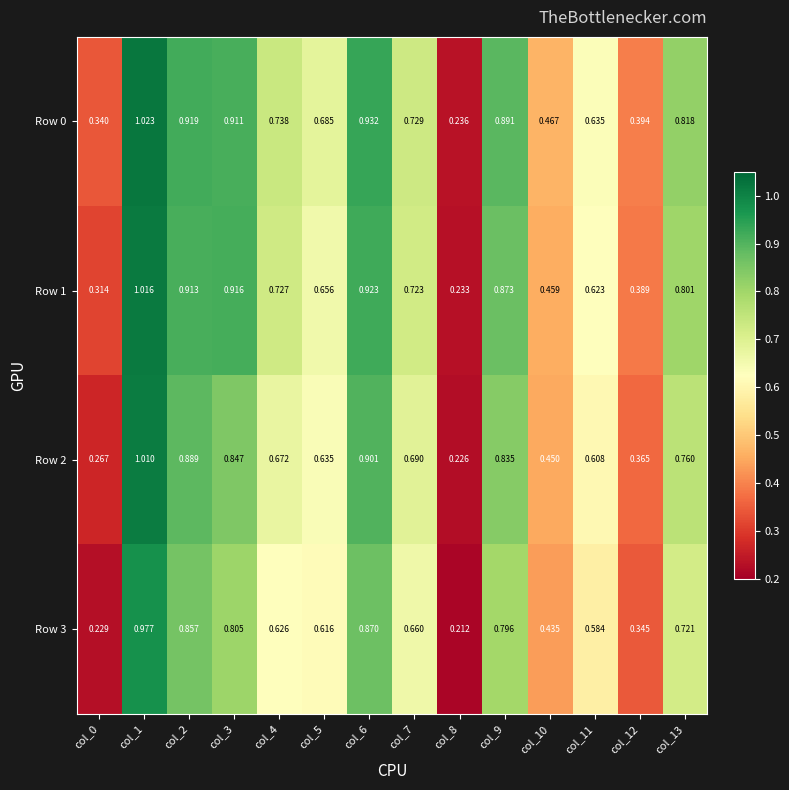

Is the value of Row 0 at col_9 greater than the value of Row 3 at col_0?

Yes